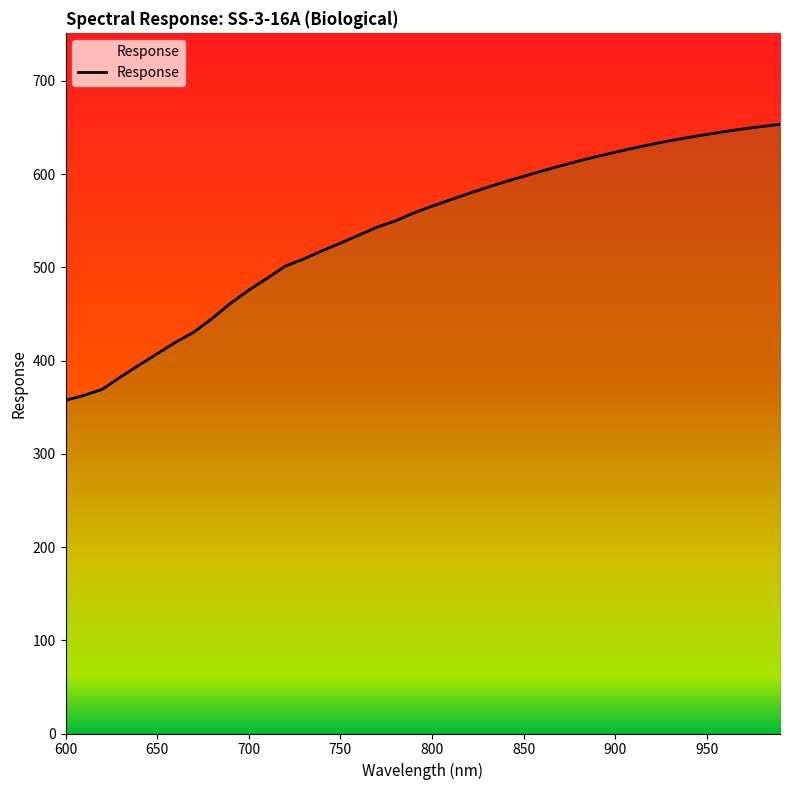

True or false: the data shows 565.5 at 800.0.

True